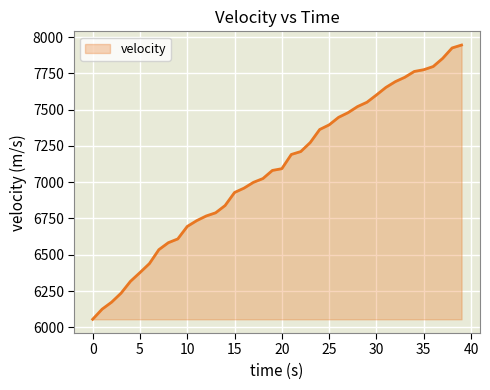

What is the smallest value displayed?

6055